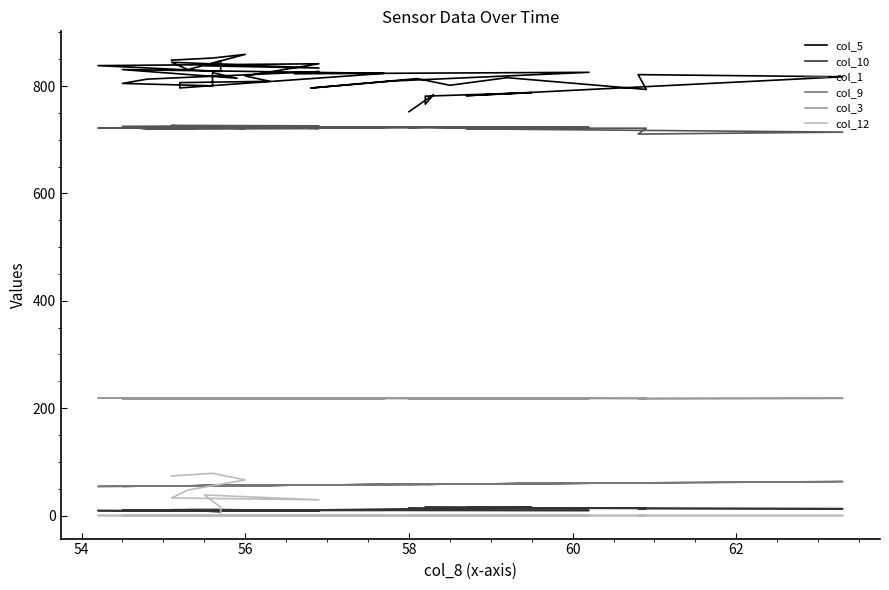

What is the difference between the highest and lowest values at 62?

824.7